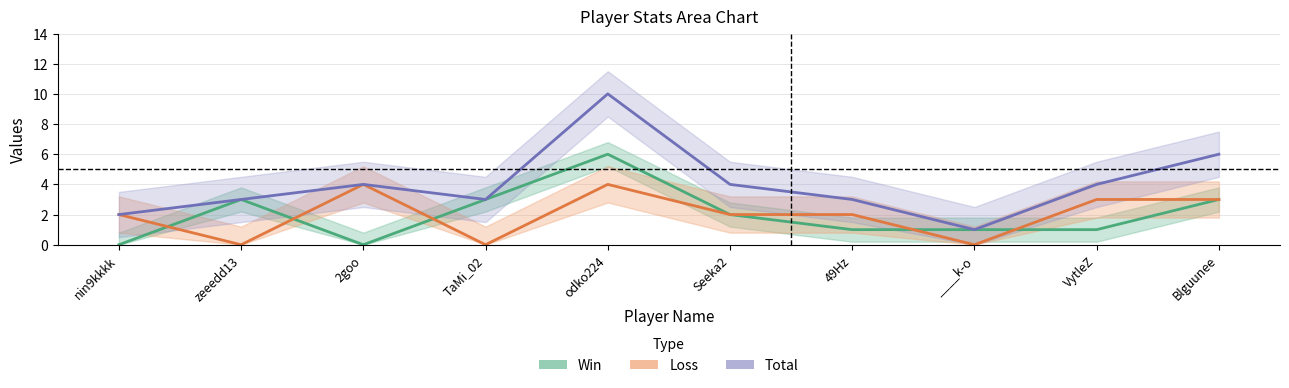

Where is Total nearest to the value 5?

2goo